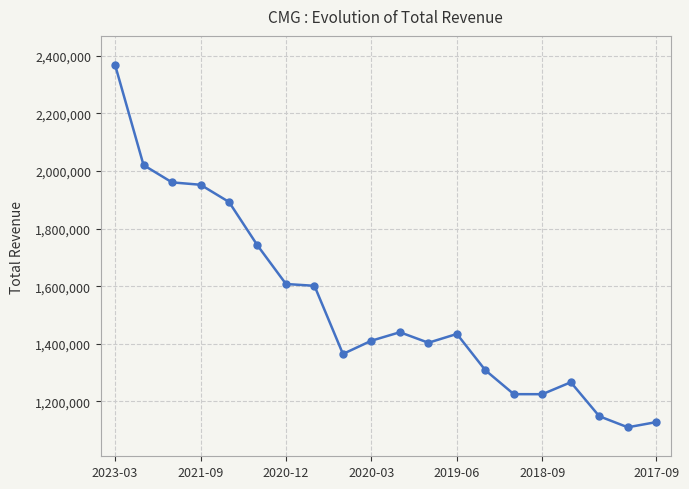

What is the average value?

1530510